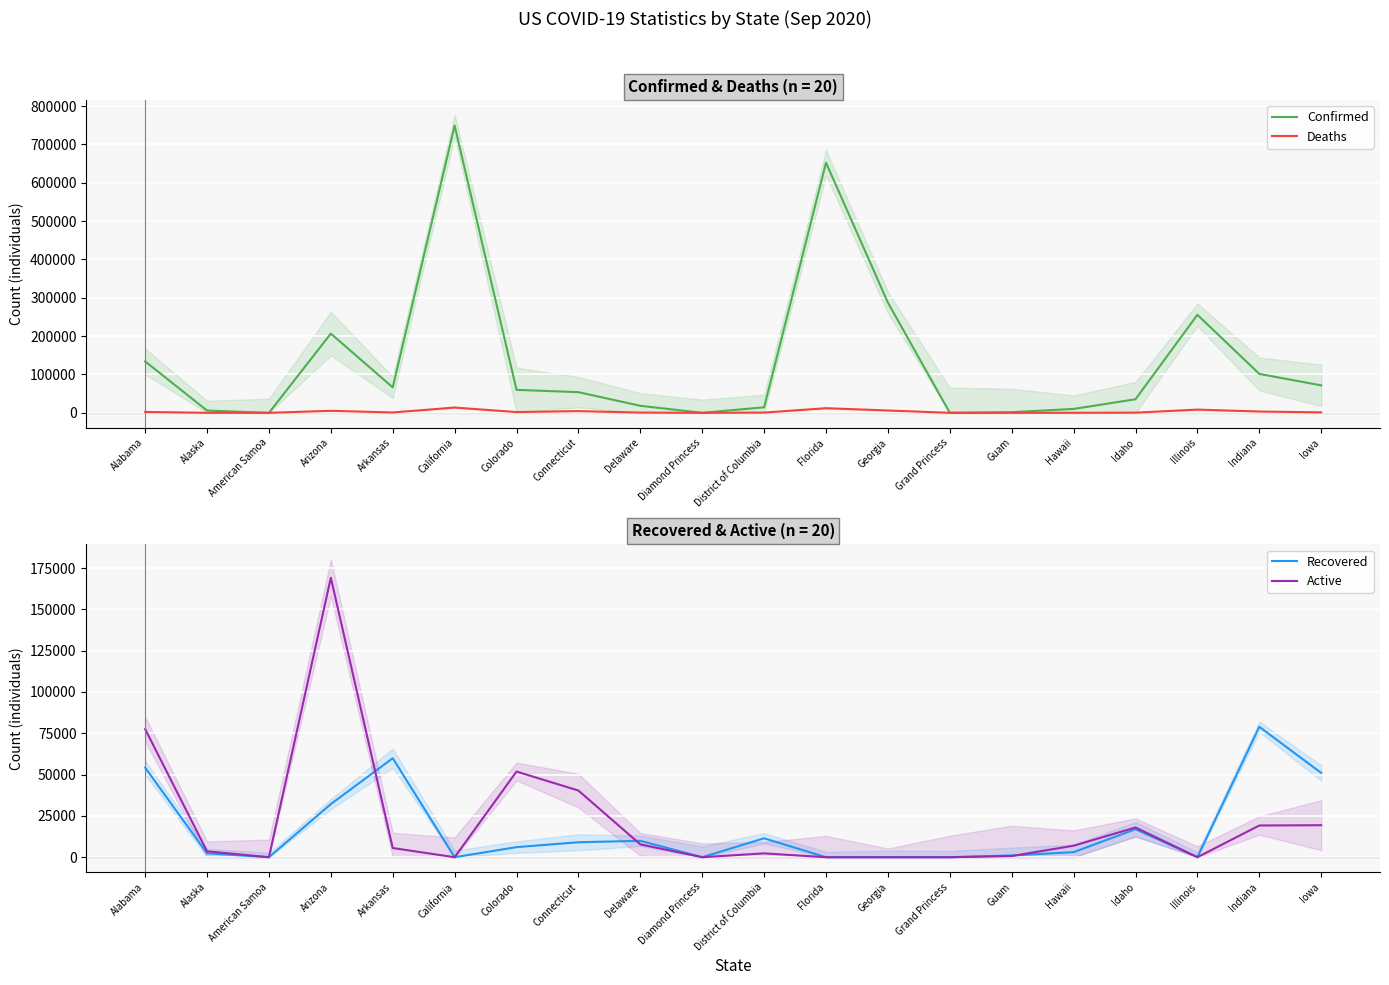

The value of Deaths at California is 8081. True or false?

False